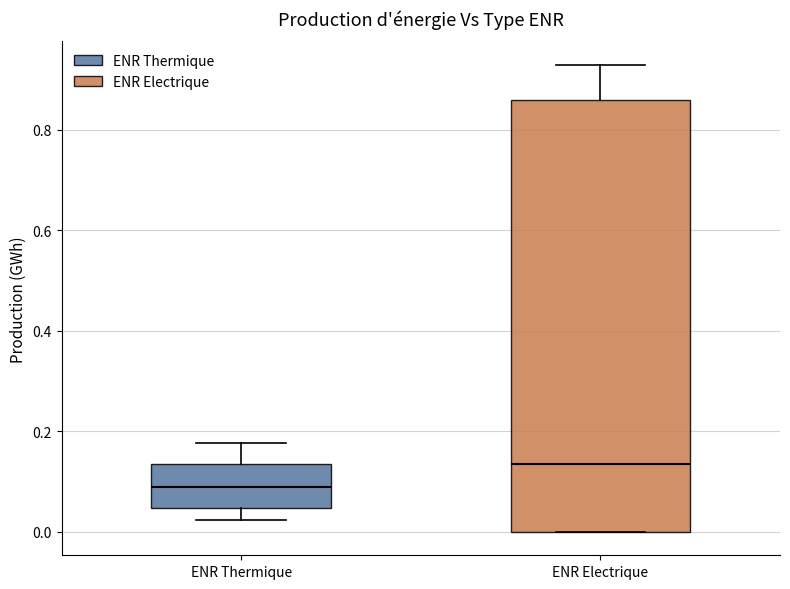

Which box's median line is the highest?

ENR Electrique